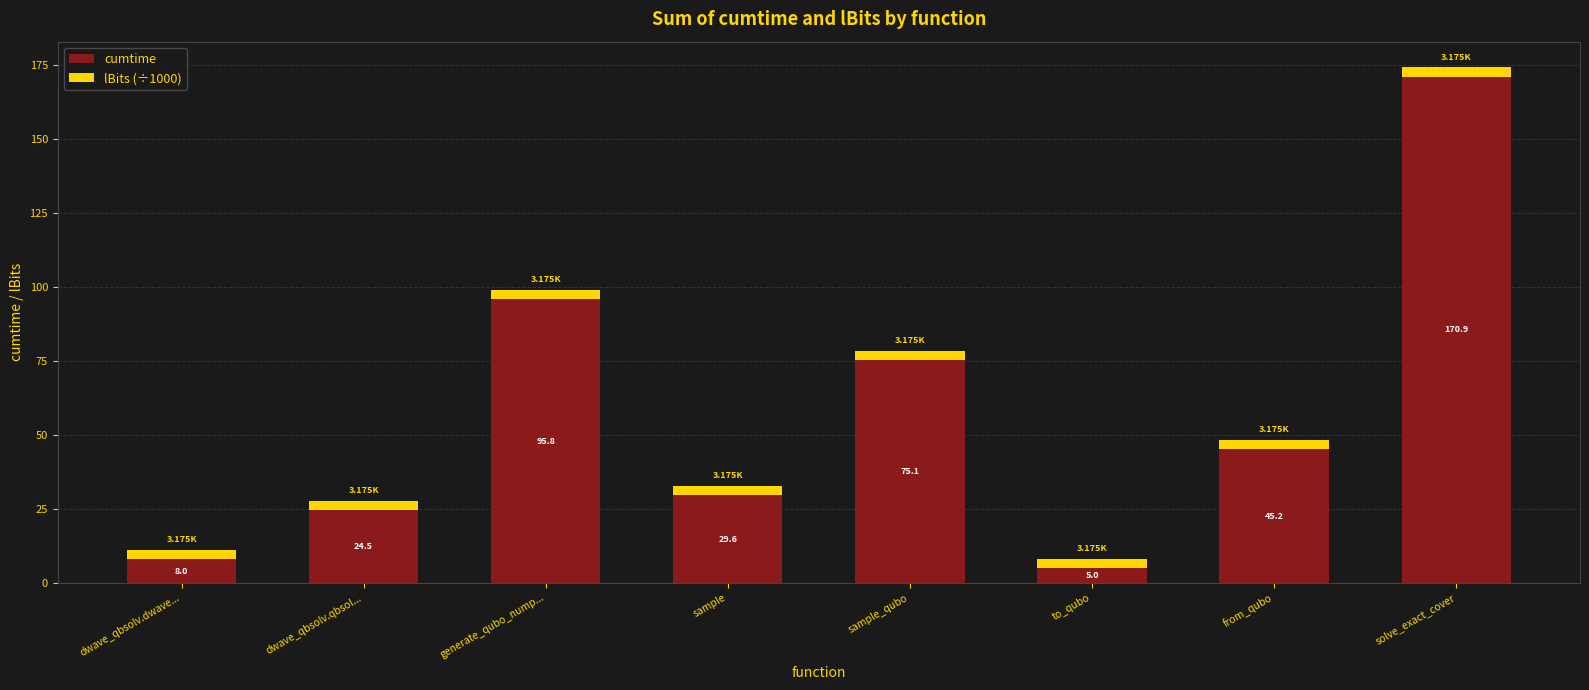

At which label does cumtime reach its minimum?

to_qubo